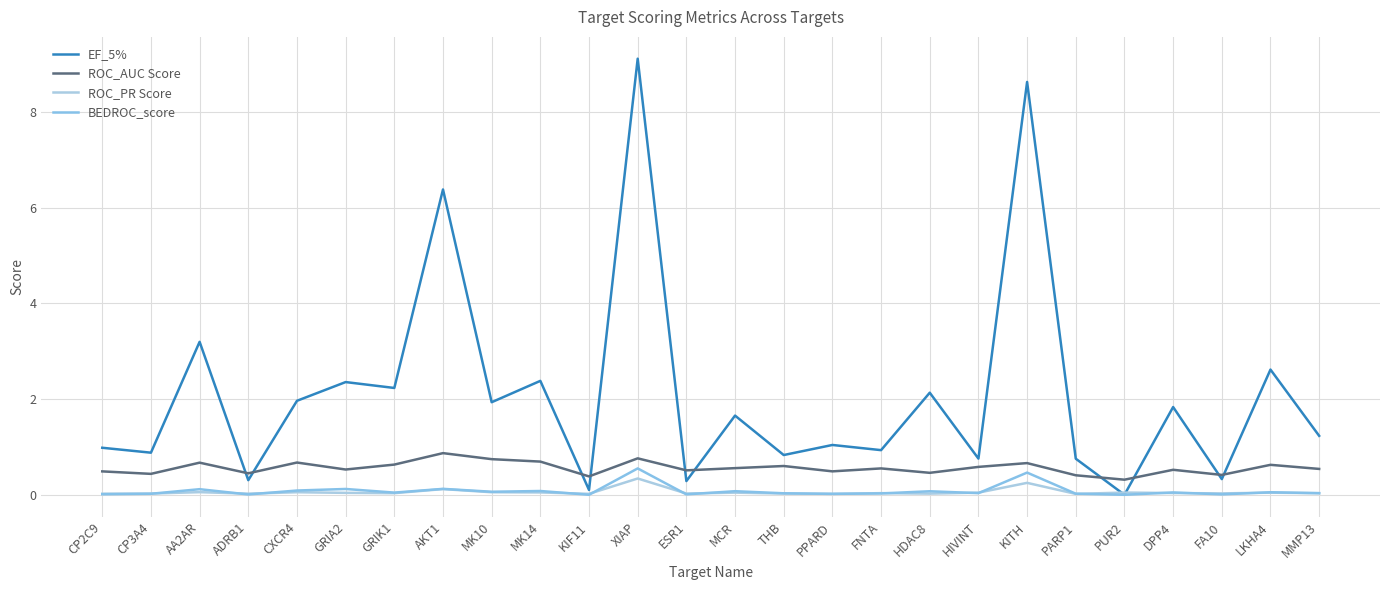

At which label does ROC_AUC Score reach its peak?

AKT1